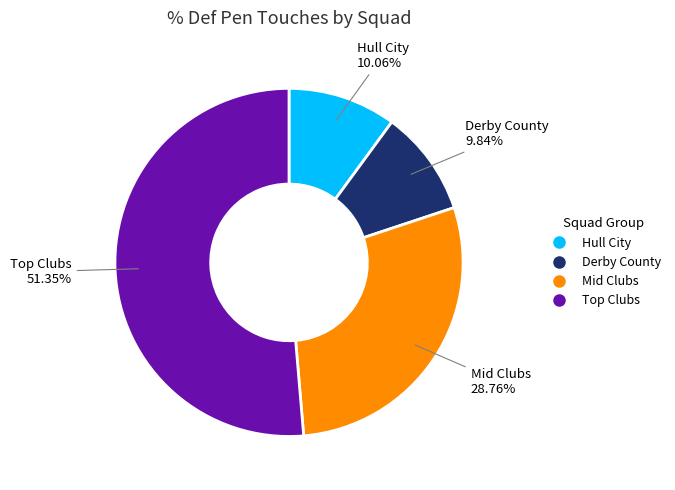

Is there a majority slice in this chart?

Yes